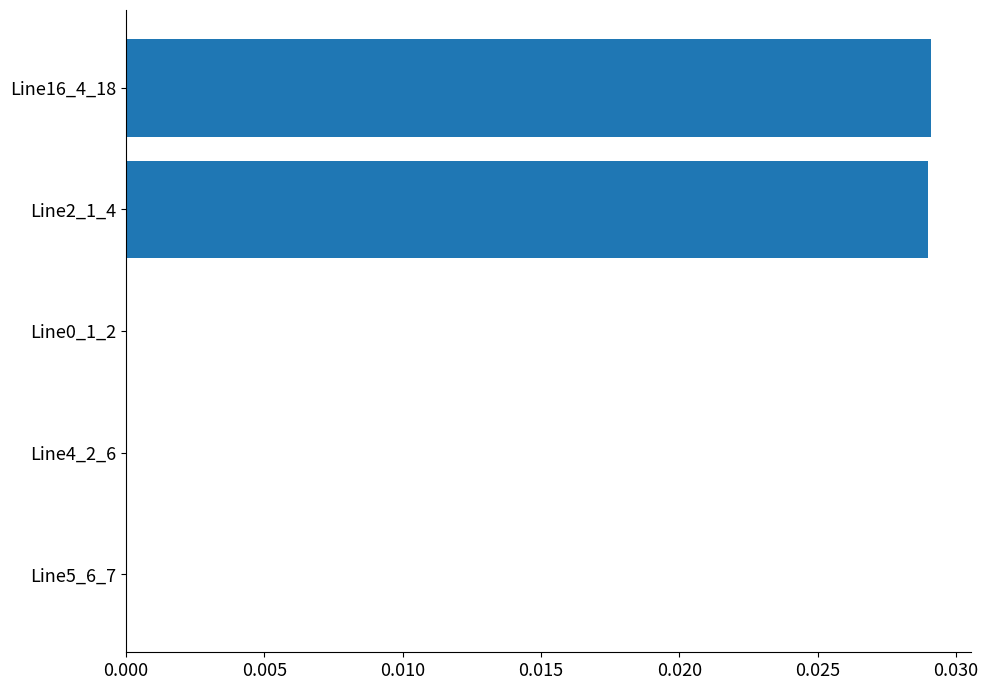

True or false: the data shows 0.0 at Line0_1_2.

True